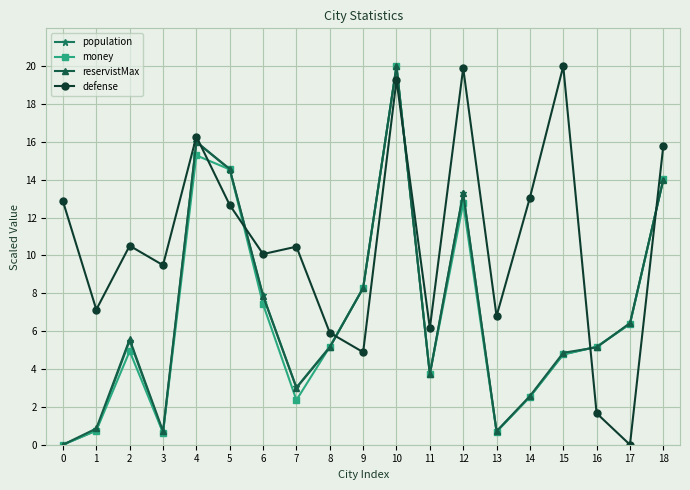

What is the average value of the money series?

6.8